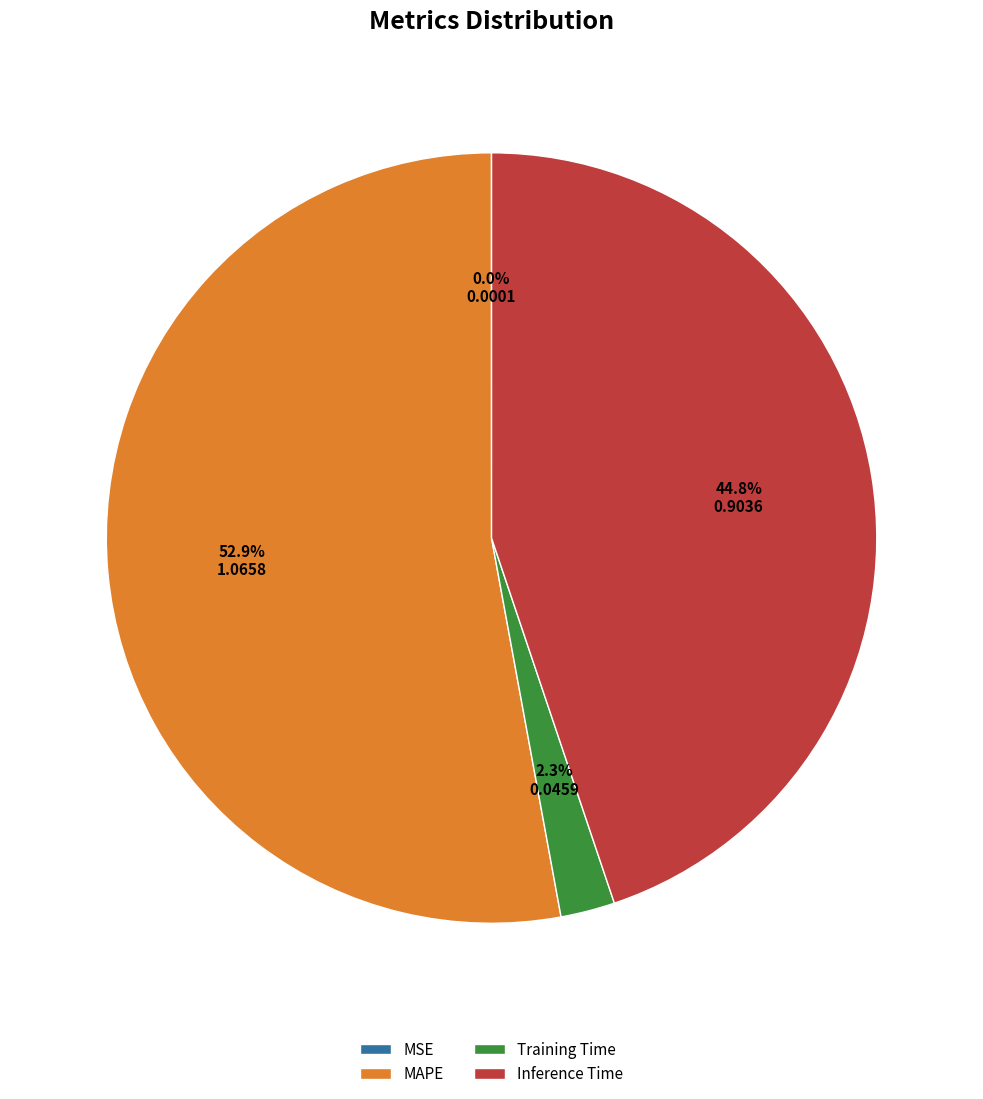

Which category accounts for the majority?

MAPE